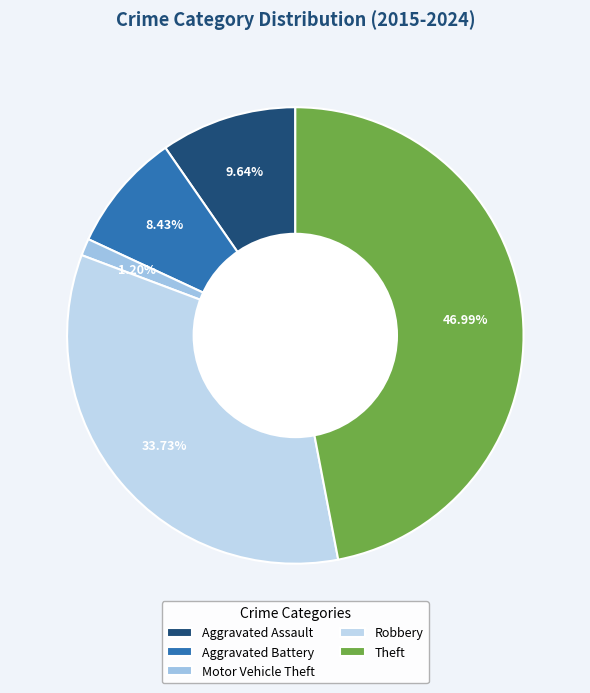

How many slices are in this pie chart?

5